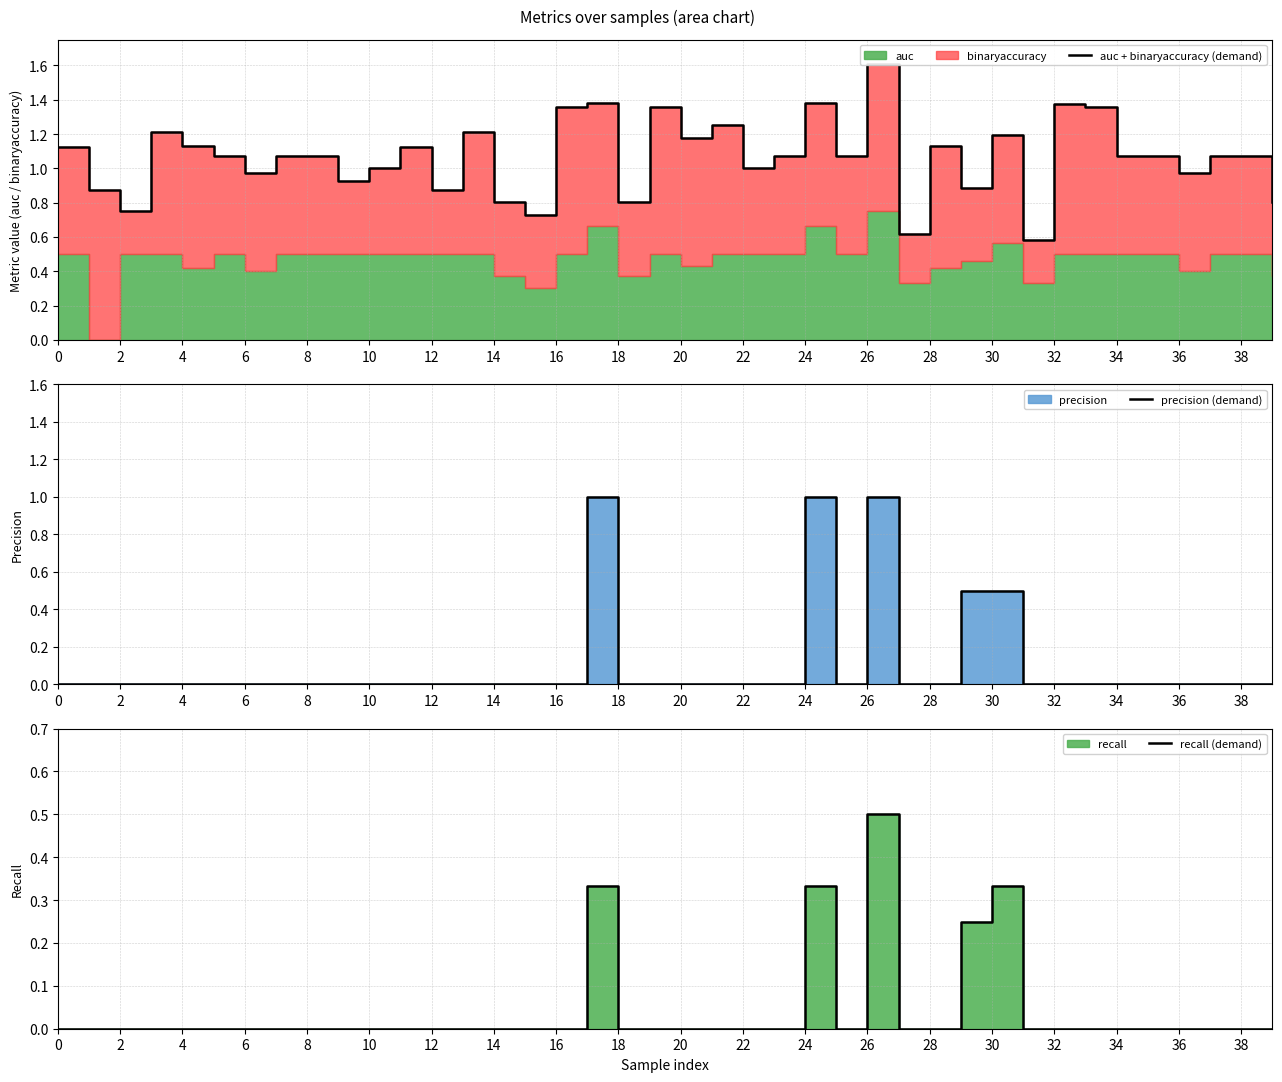

Reading left to right, transcribe all the data shown in this chart.

auc + binaryaccuracy (demand): 1.1	0.9	0.8	1.2	1.1	1.1	1.0	1.1	1.1	0.9	1.0	1.1	0.9	1.2	0.8	0.7	1.4	1.4	0.8	1.4	1.2	1.2	1.0	1.1	1.4	1.1	1.6	0.6	1.1	0.9	1.2	0.6	1.4	1.4	1.1	1.1	1.0	1.1	1.1	0.8
precision (demand): 0.0	0.0	0.0	0.0	0.0	0.0	0.0	0.0	0.0	0.0	0.0	0.0	0.0	0.0	0.0	0.0	0.0	1.0	0.0	0.0	0.0	0.0	0.0	0.0	1.0	0.0	1.0	0.0	0.0	0.5	0.5	0.0	0.0	0.0	0.0	0.0	0.0	0.0	0.0	0.0
recall (demand): 0.0	0.0	0.0	0.0	0.0	0.0	0.0	0.0	0.0	0.0	0.0	0.0	0.0	0.0	0.0	0.0	0.0	0.3	0.0	0.0	0.0	0.0	0.0	0.0	0.3	0.0	0.5	0.0	0.0	0.2	0.3	0.0	0.0	0.0	0.0	0.0	0.0	0.0	0.0	0.0